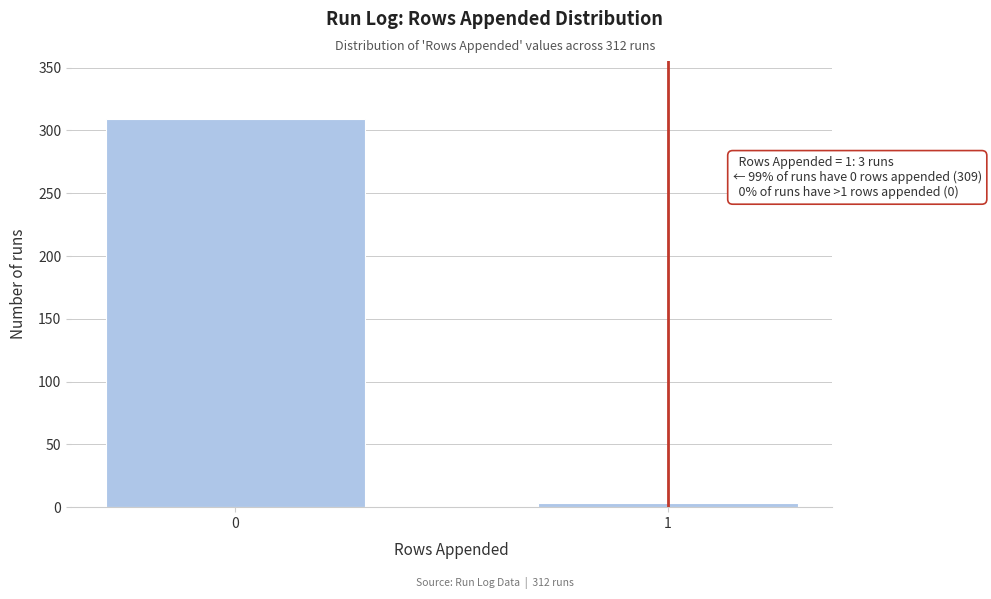

Reading left to right, list all the values displayed in this chart.

309	3